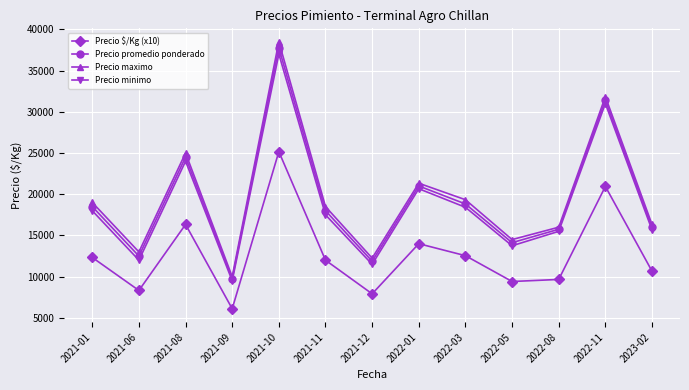

At which label does Precio promedio ponderado reach its minimum?

2021-09